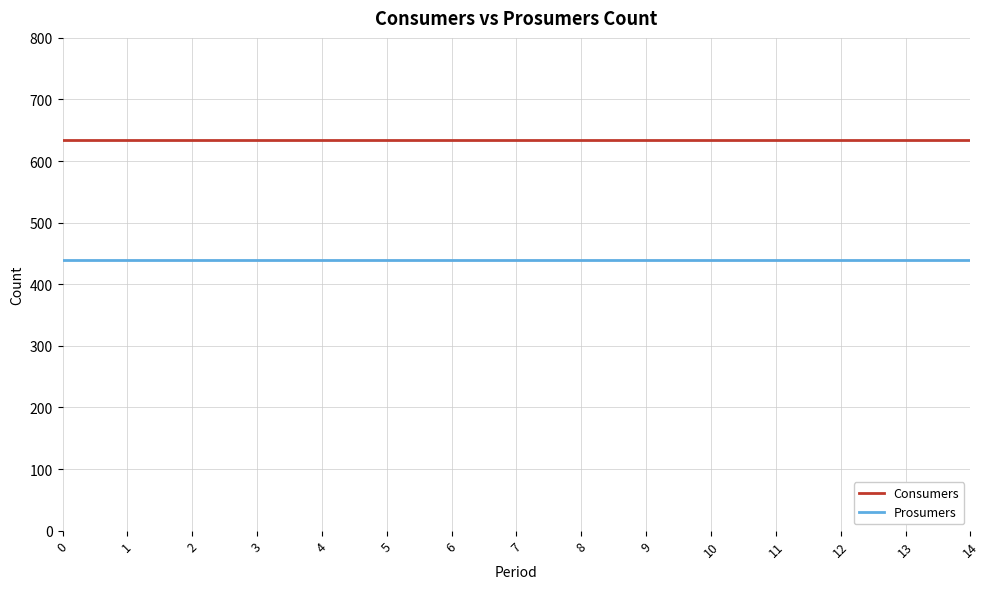

True or false: Consumers and Prosumers cross at least once.

False